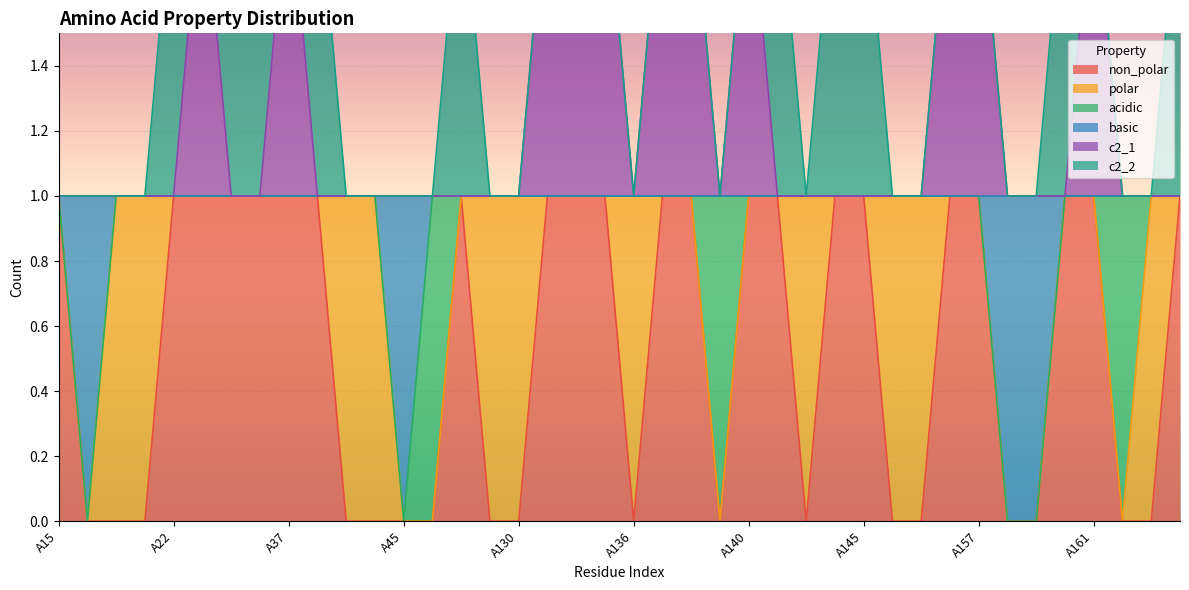

What is the sum of the non_polar values at A26 and A22?

2